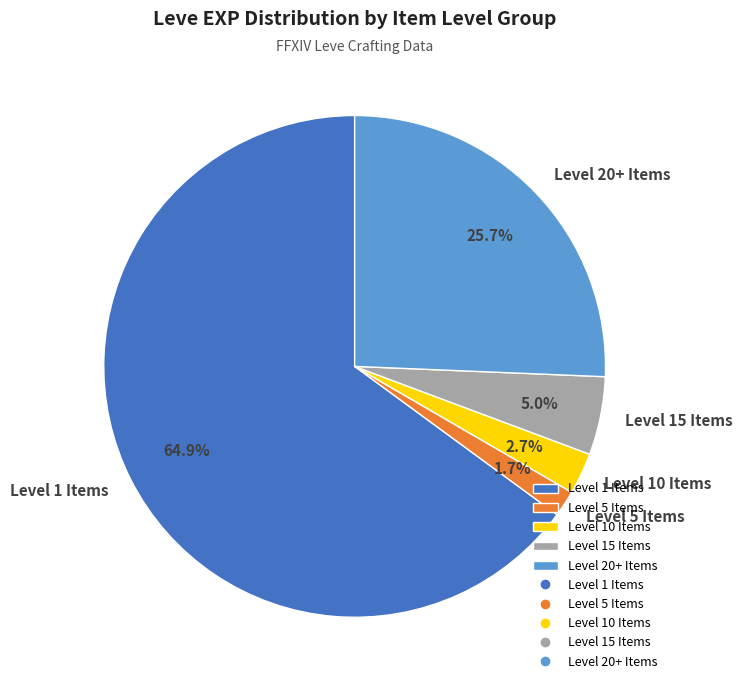

What is the largest slice in the pie chart?

Level 1 Items